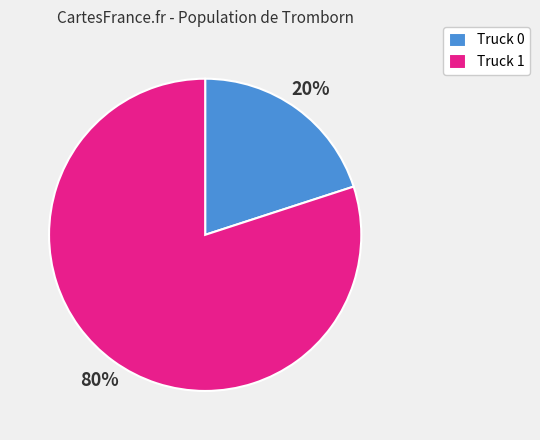

What percentage is the Truck 1 slice, to the nearest percent?

80%